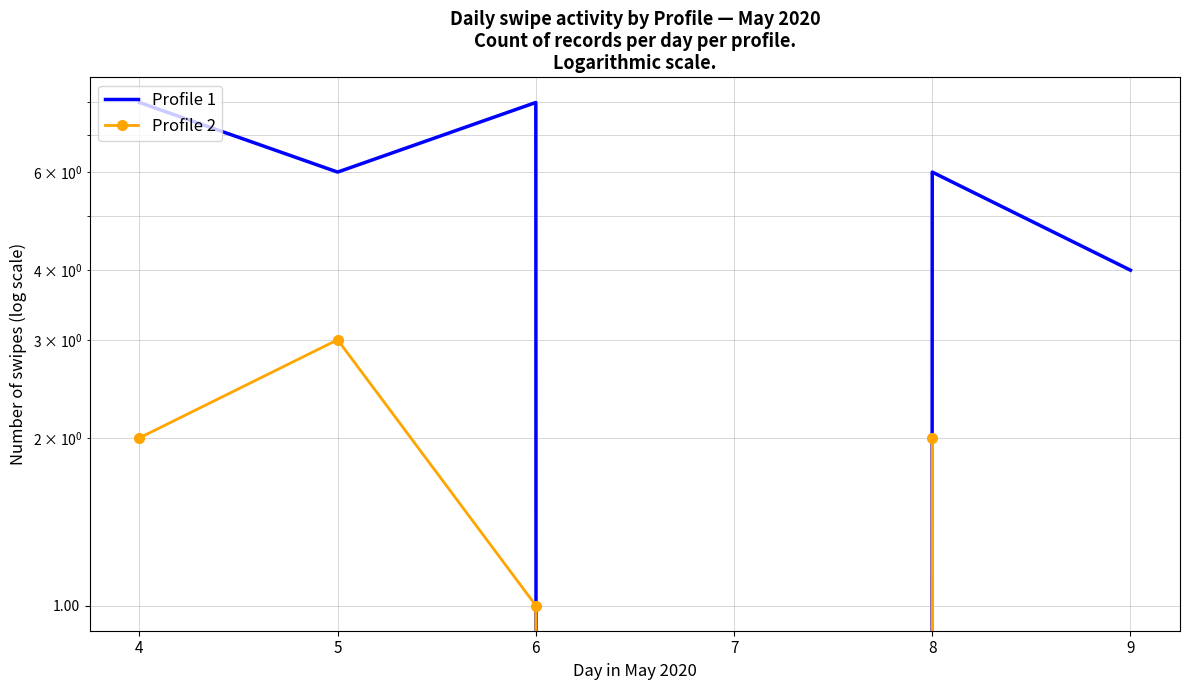

True or false: Profile 1 and Profile 2 cross at least once.

False